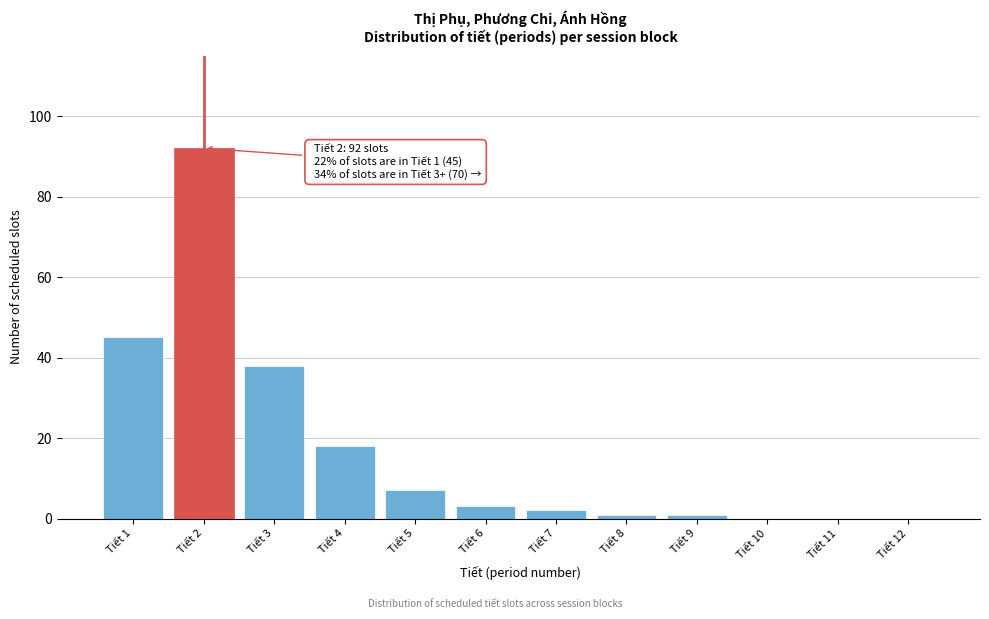

Reading left to right, extract all data points from this chart.

Tiết 1=45	Tiết 2=92	Tiết 3=38	Tiết 4=18	Tiết 5=7	Tiết 6=3	Tiết 7=2	Tiết 8=1	Tiết 9=1	Tiết 10=0	Tiết 11=0	Tiết 12=0